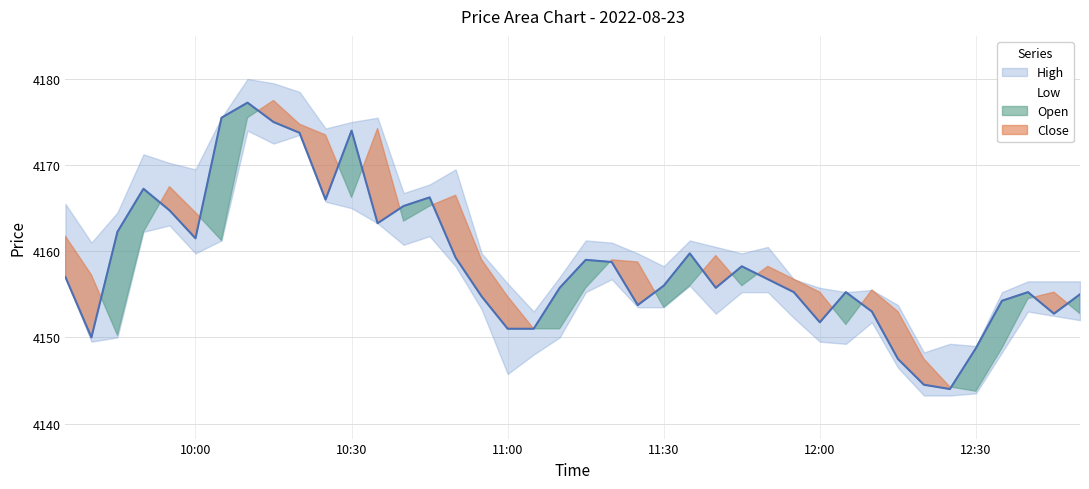

What is the highest value of the High series?

4180.0